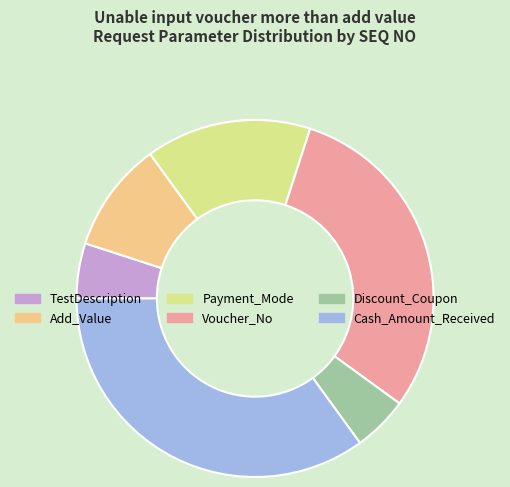

Is it true that Payment_Mode is 15% of the pie?

True